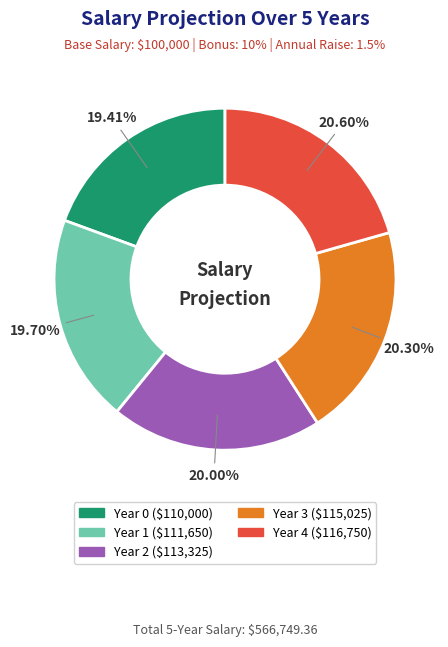

The Year 3 slice represents 20% of the pie. True or false?

True